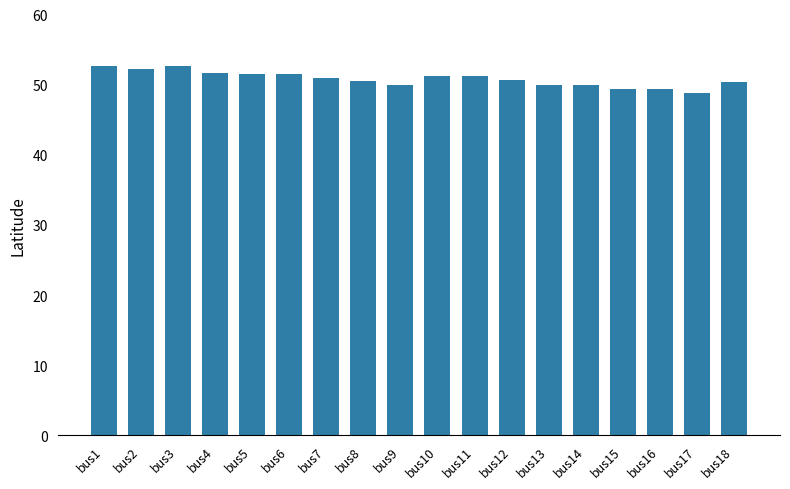

The value at bus9 is 11.2. True or false?

False